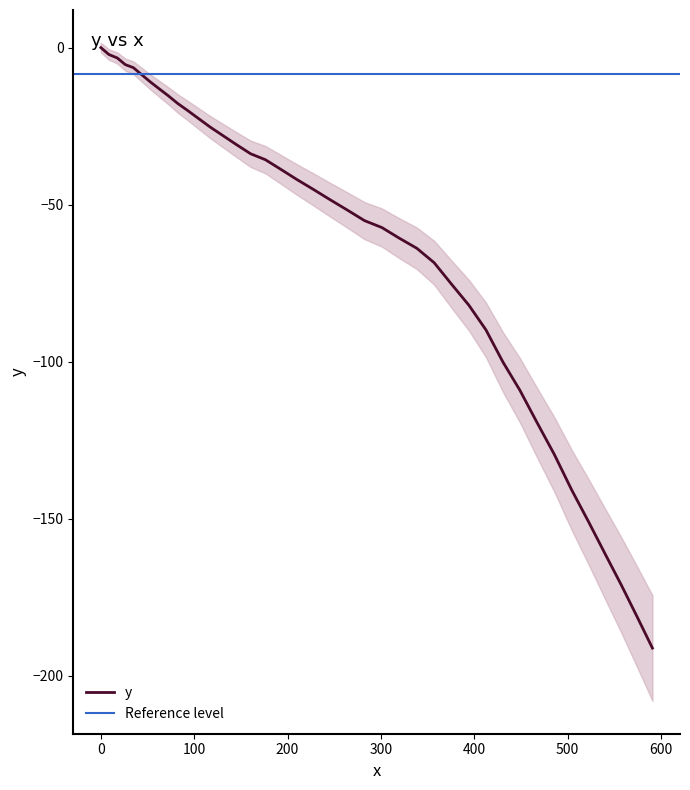

Reading right to left, list all the values displayed in this chart.

590.9=-191.2	574.6=-181.3	557.7=-171.2	540.2=-161.2	522.7=-151.1	504.5=-140.9	485.9=-129.6	467.3=-119.4	448.9=-109.1	430.7=-100.1	412.6=-89.9	394.2=-82.0	375.6=-75.3	357.1=-68.5	338.5=-63.9	319.8=-60.7	301.1=-57.3	282.5=-55.1	263.9=-51.7	245.4=-48.4	227.4=-45.1	210.0=-42.0	193.0=-38.8	176.3=-35.7	160.4=-33.8	145.3=-30.9	130.7=-28.0	117.1=-25.3	104.7=-22.6	93.3=-20.1	82.4=-17.8	72.1=-15.3	62.4=-13.1	52.9=-10.9	43.6=-8.6	34.9=-6.4	26.1=-5.4	17.6=-3.3	8.6=-2.2	0.0=0.0